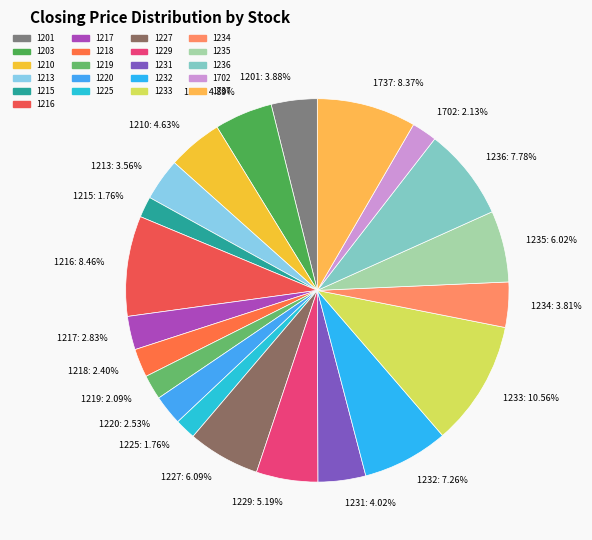

To the nearest percent, what is the difference between the 1217 and 1235 slice percentages?

3%